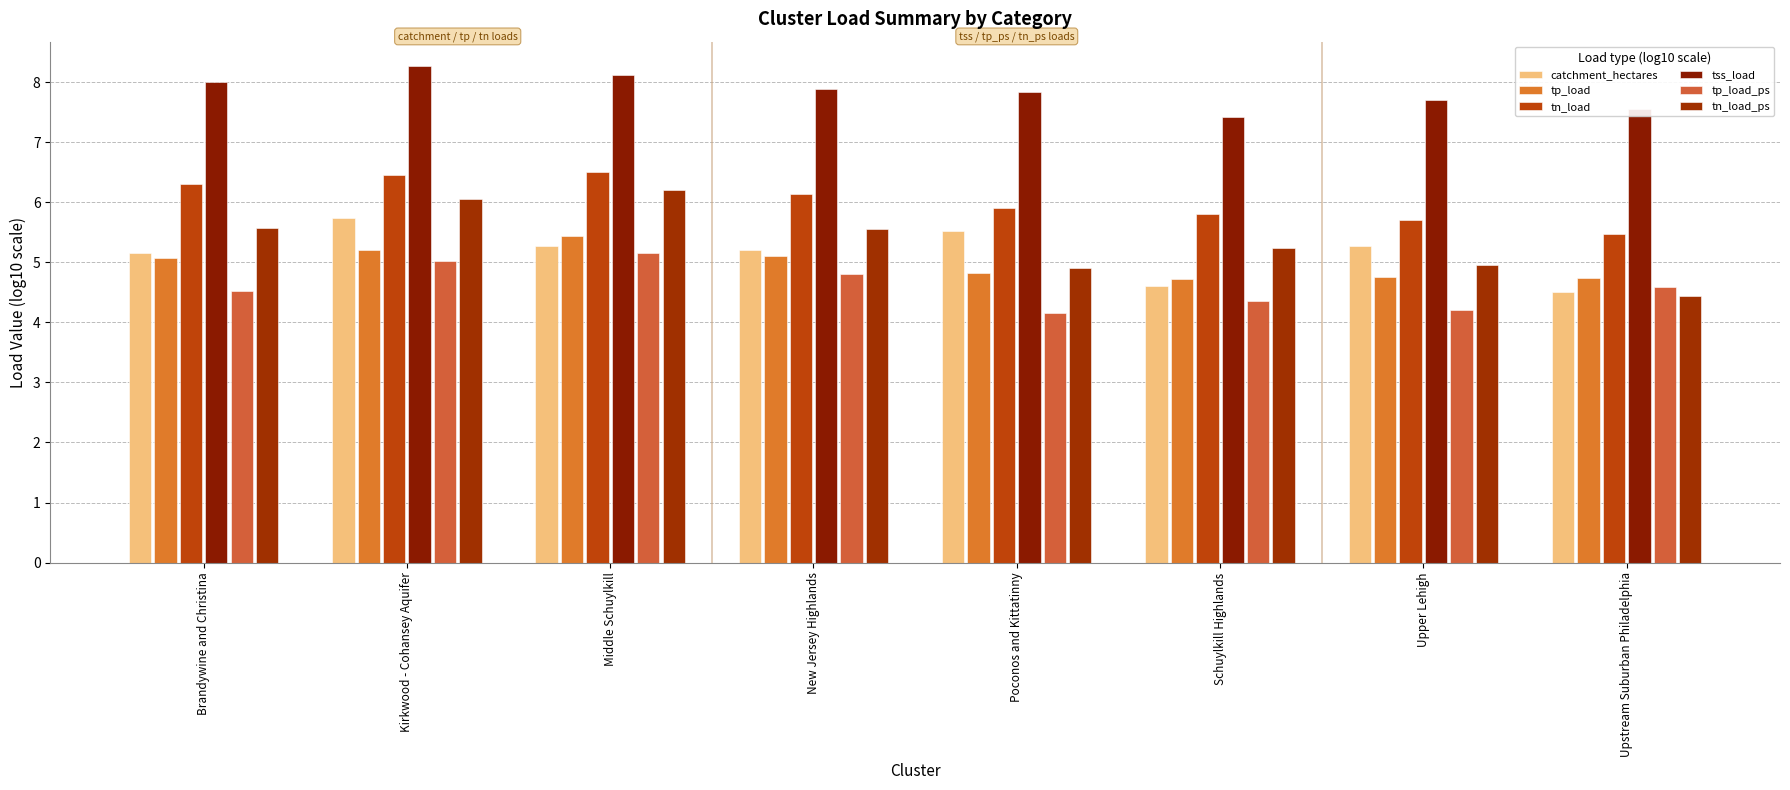

List the labels in order of catchment_hectares value, largest first.

Kirkwood - Cohansey Aquifer, Poconos and Kittatinny, Middle Schuylkill, Upper Lehigh, New Jersey Highlands, Brandywine and Christina, Schuylkill Highlands, Upstream Suburban Philadelphia